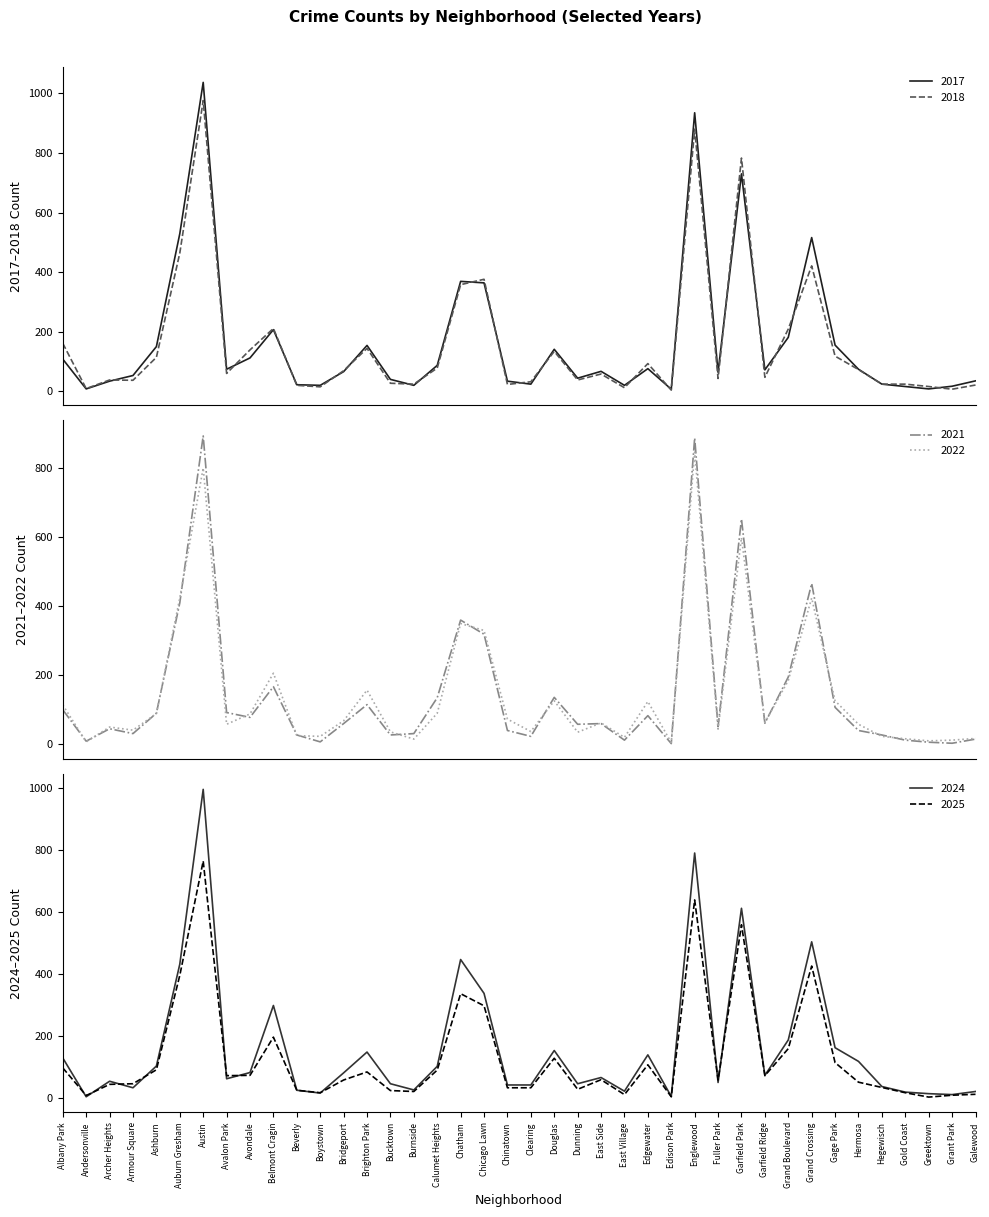

What is the difference between the maximum and minimum values in the 2022 series?

842